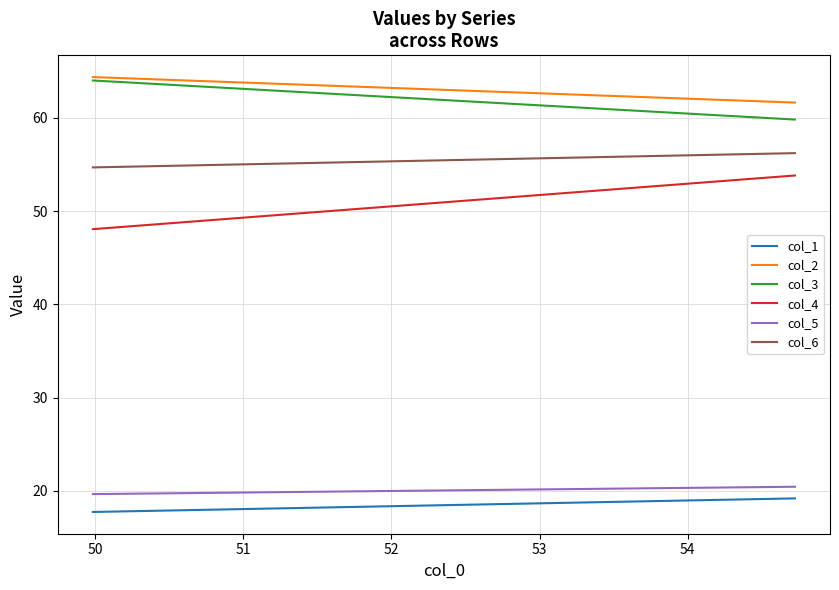

How many lines are shown in the chart?

6